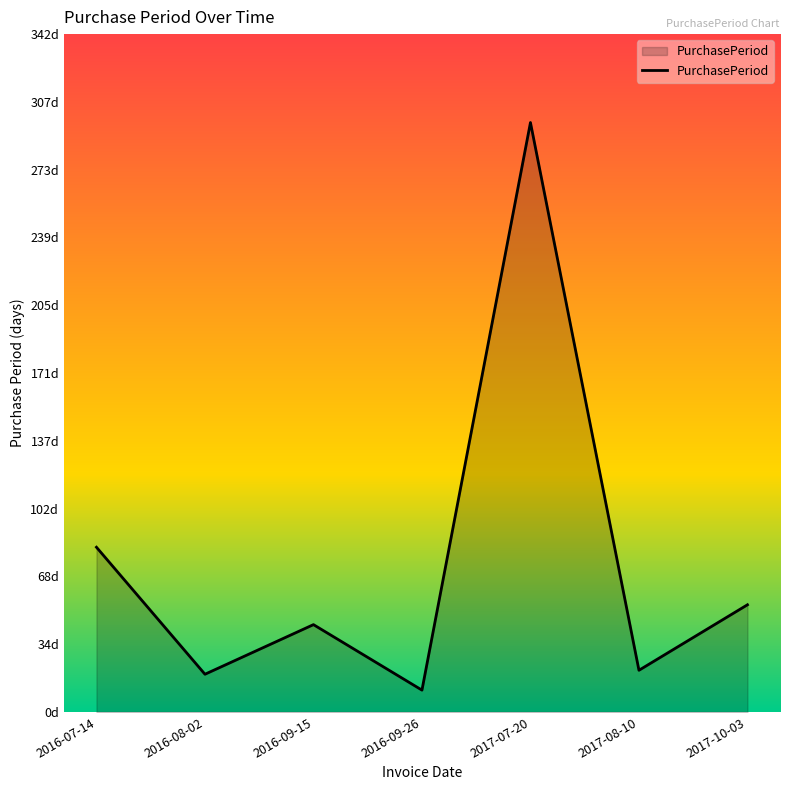

Which label corresponds to the smallest value in the chart?

2016-09-26